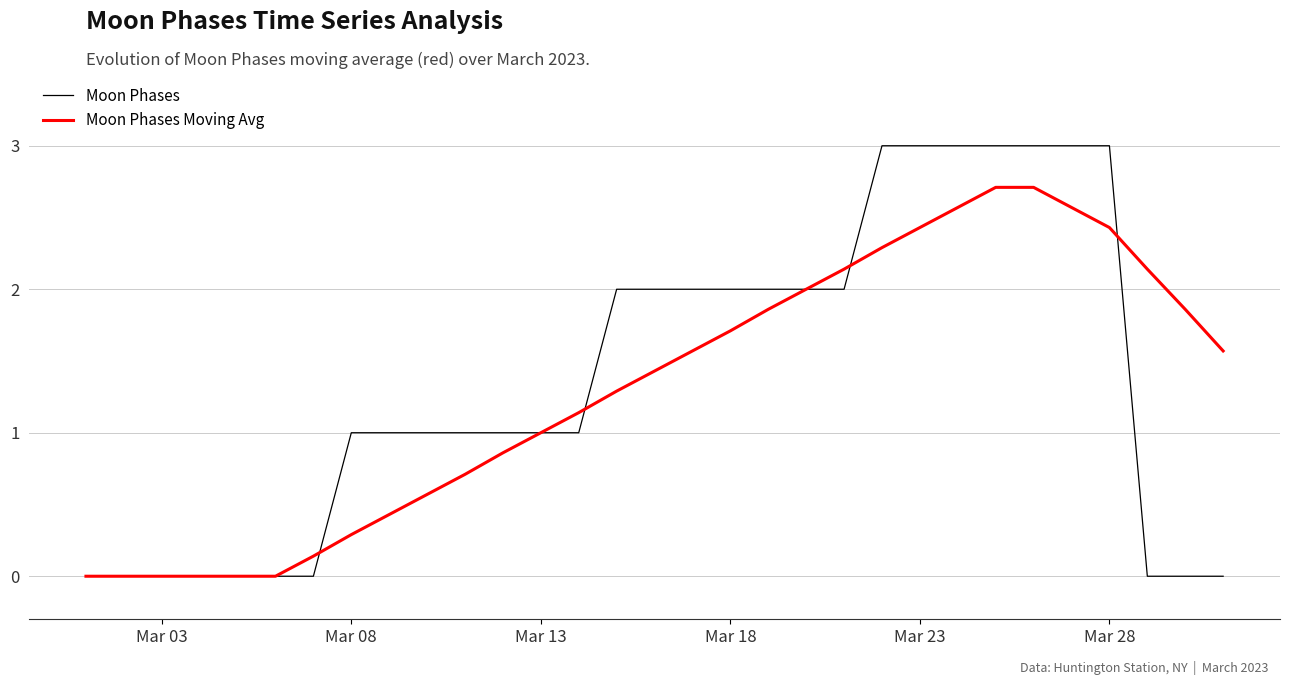

After their last crossing, which series has the higher values: Moon Phases or Moon Phases Moving Avg?

Moon Phases Moving Avg